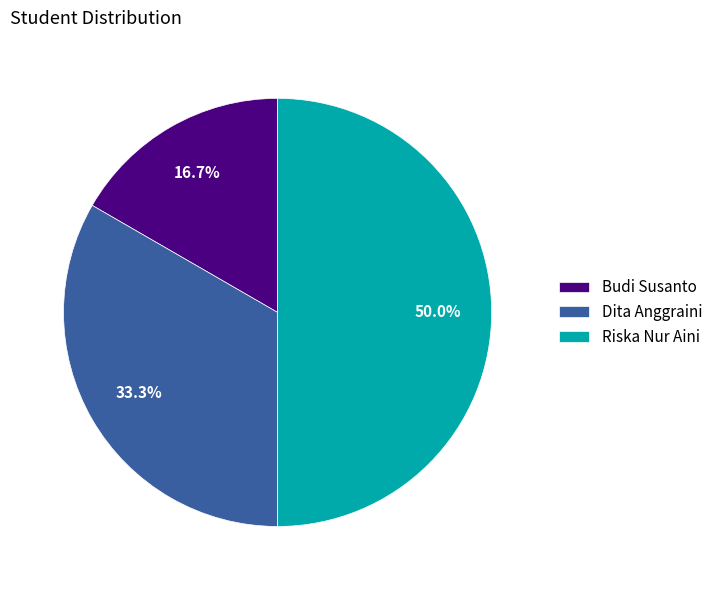

To the nearest percent, what percentage of the pie is Riska Nur Aini?

50%